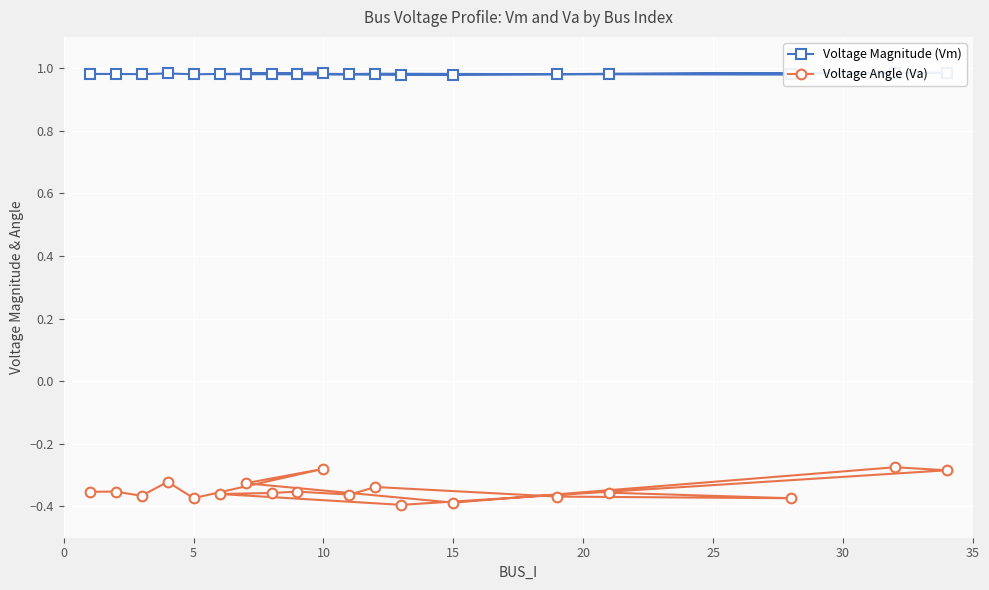

True or false: Voltage Angle (Va) has a value of -0.2 at 15.

False